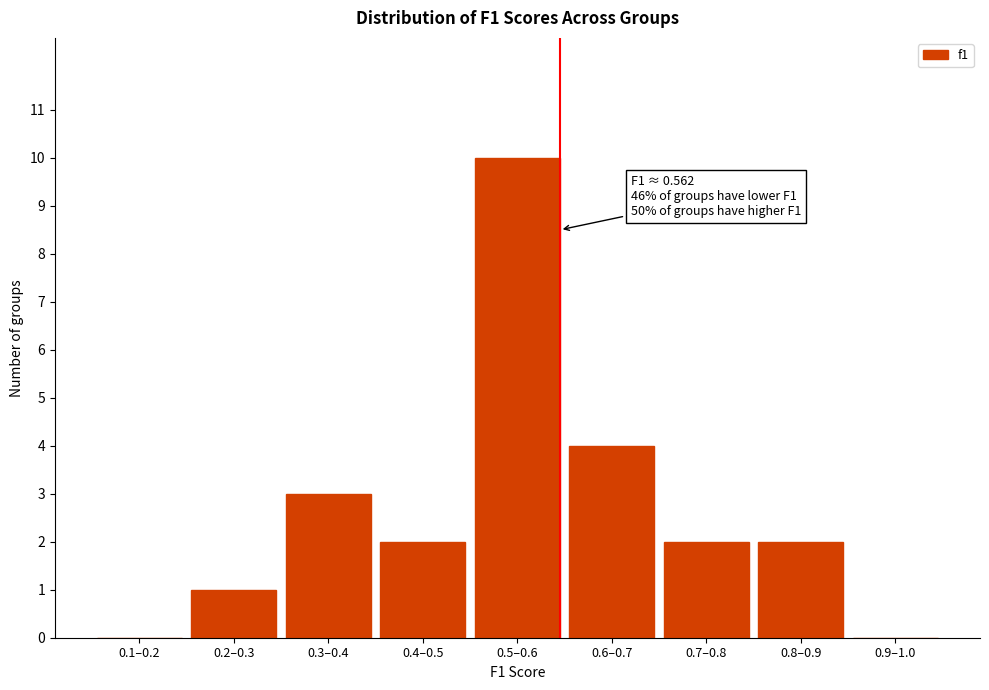

Reading left to right, extract all data points from this chart.

0.1–0.2=0	0.2–0.3=1	0.3–0.4=3	0.4–0.5=2	0.5–0.6=10	0.6–0.7=4	0.7–0.8=2	0.8–0.9=2	0.9–1.0=0